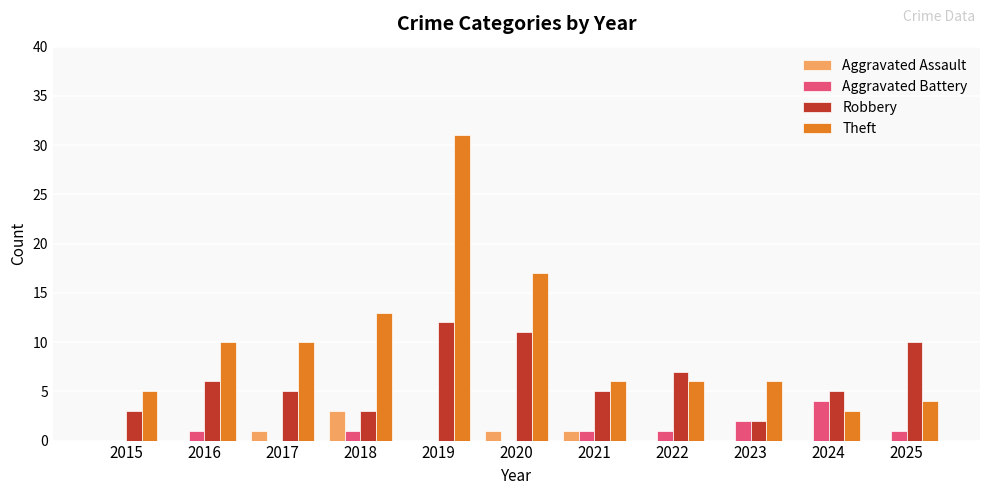

What is the greatest value displayed?

31